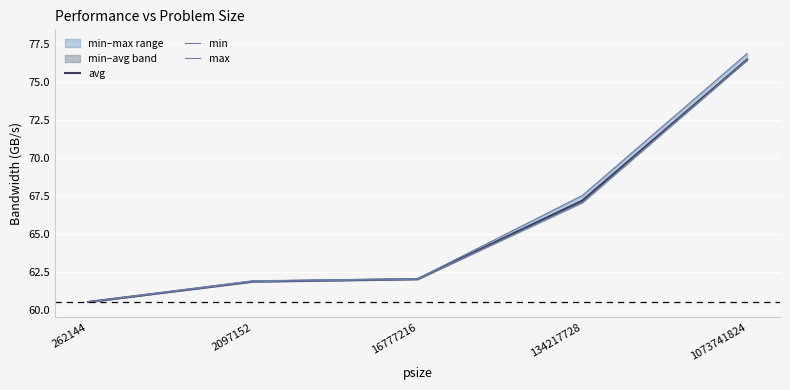

The min series shows 90.2 at 2097152. True or false?

False